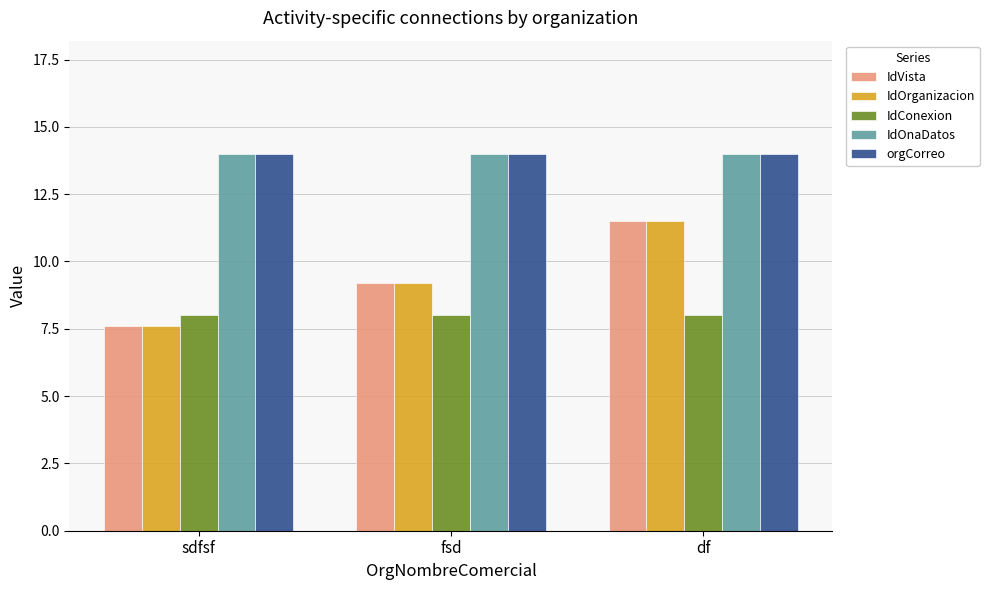

How many values in the IdOrganizacion series exceed 9?

2